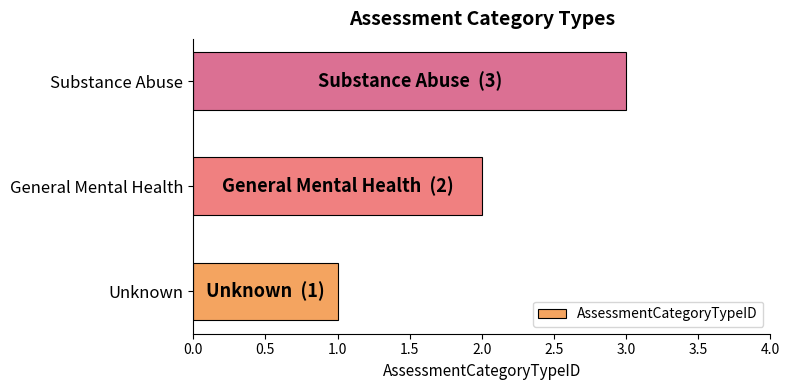

Between Substance Abuse and Unknown, which is larger?

Substance Abuse